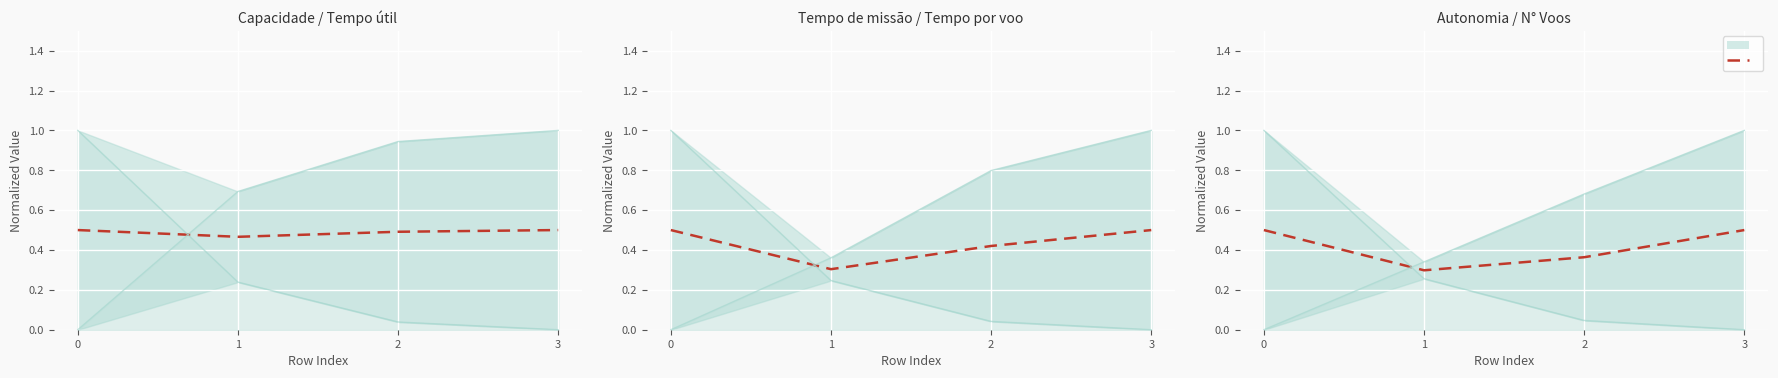

List the labels in order of value, smallest first.

1, 2, 3, 0